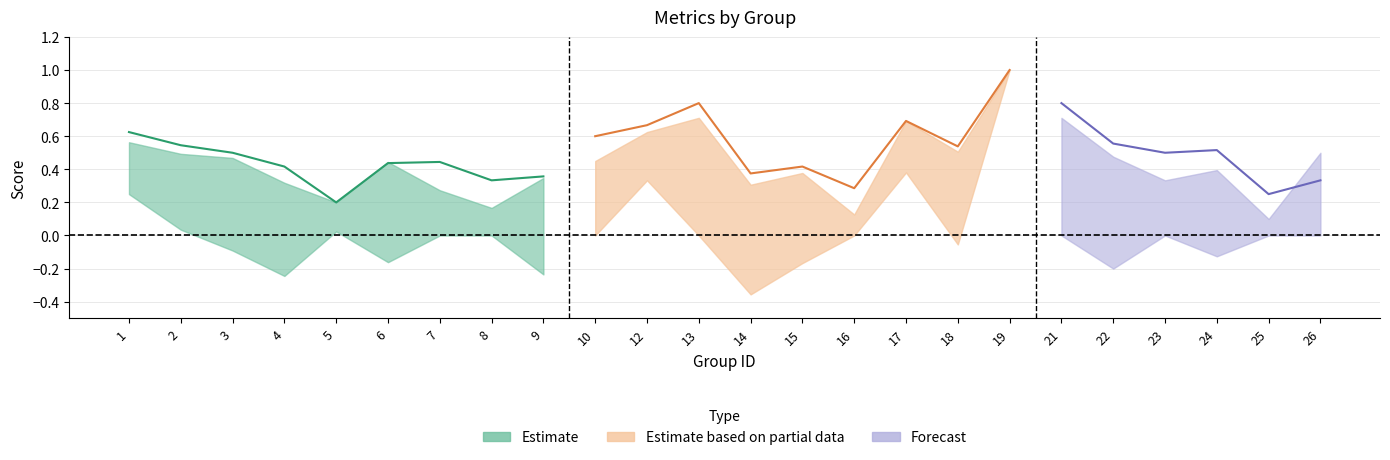

True or false: f1 has more than 2 interior local peaks.

True